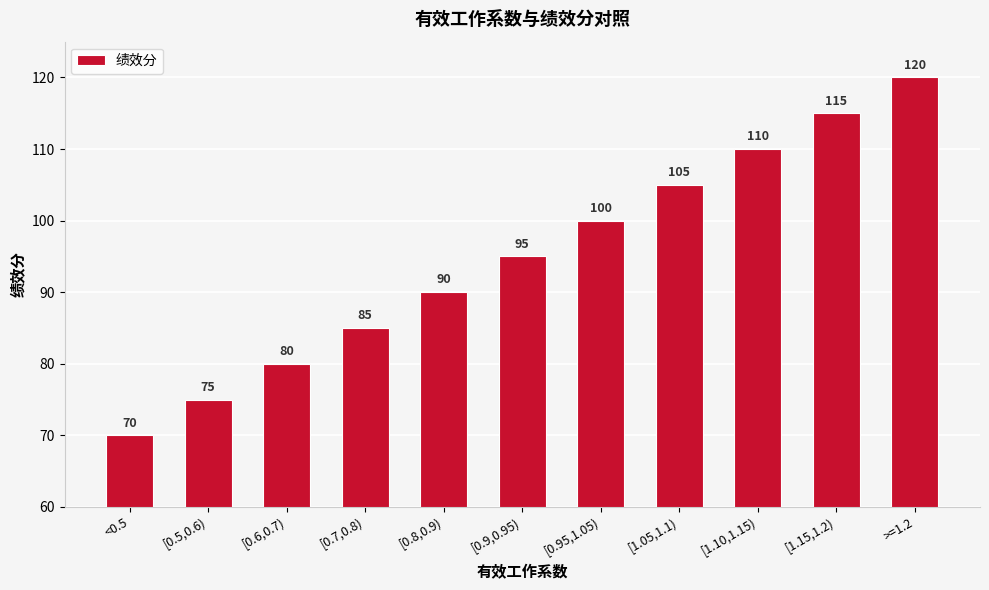

What is the sum of the values at [0.7,0.8) and [1.10,1.15)?

195